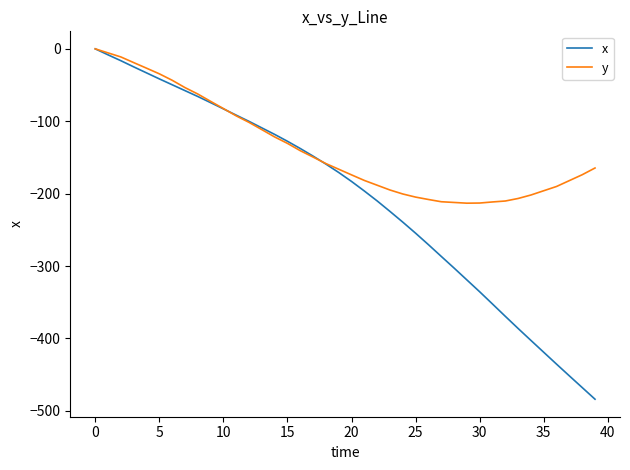

What is the sum of all x values?

-8210.2